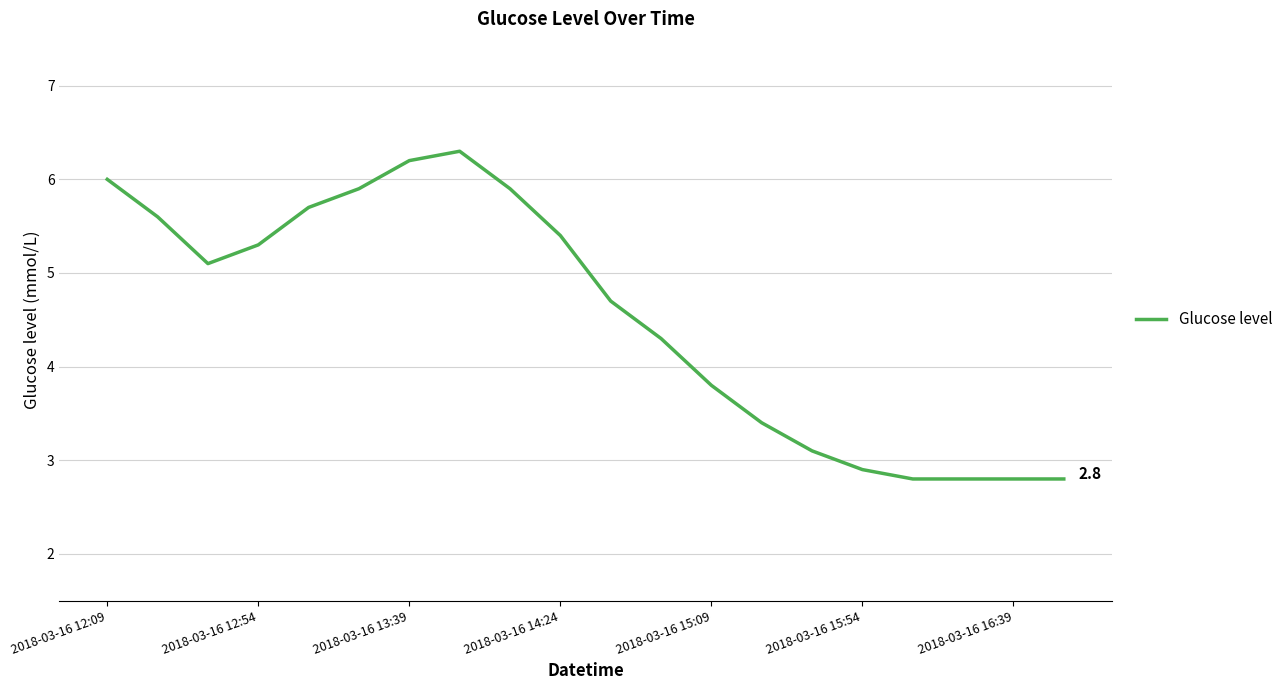

What is the minimum value shown in the chart?

2.8